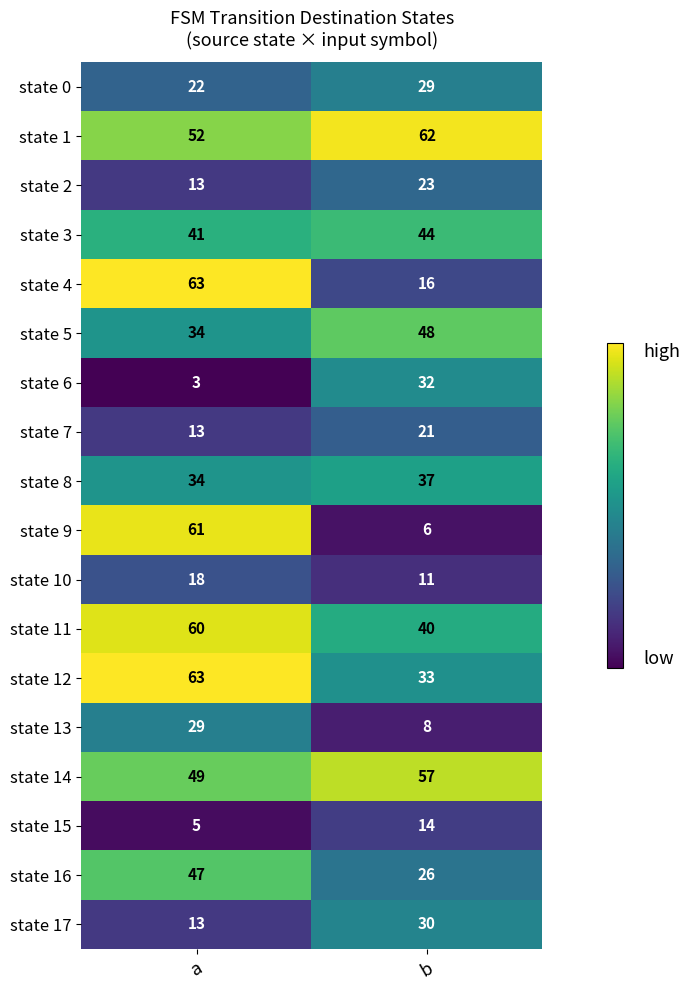

List the labels in order of state 3 value, largest first.

b, a